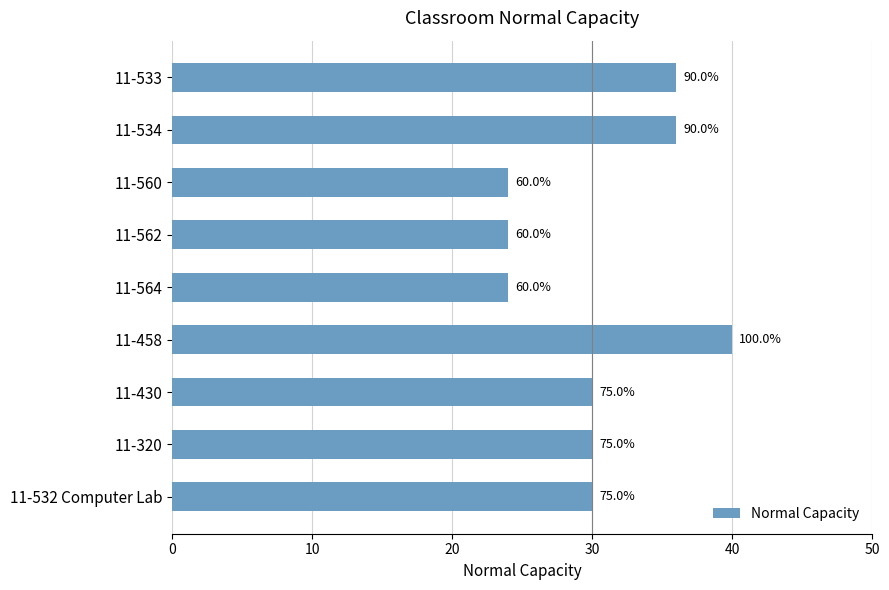

How many bars are there in total?

9